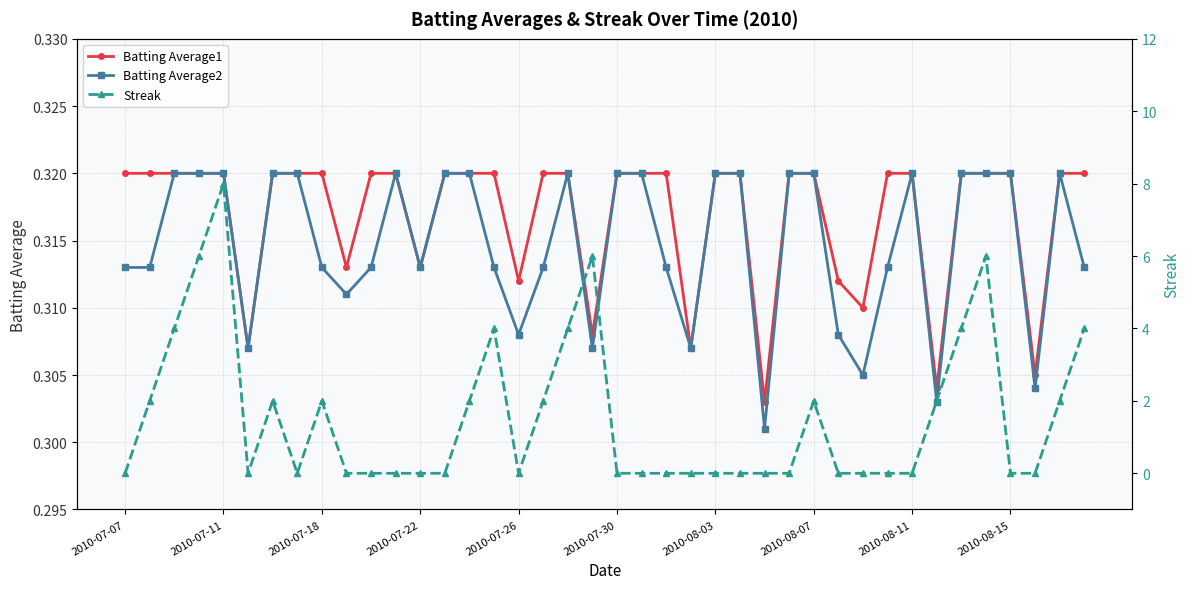

Reading right to left, extract all data points from this chart.

Batting Average1: 0.3	0.3	0.3	0.3	0.3	0.3	0.3	0.3	0.3	0.3	0.3	0.3	0.3	0.3	0.3	0.3	0.3	0.3	0.3	0.3	0.3	0.3	0.3	0.3	0.3	0.3	0.3	0.3	0.3	0.3	0.3	0.3	0.3	0.3	0.3	0.3	0.3	0.3	0.3	0.3
Batting Average2: 0.3	0.3	0.3	0.3	0.3	0.3	0.3	0.3	0.3	0.3	0.3	0.3	0.3	0.3	0.3	0.3	0.3	0.3	0.3	0.3	0.3	0.3	0.3	0.3	0.3	0.3	0.3	0.3	0.3	0.3	0.3	0.3	0.3	0.3	0.3	0.3	0.3	0.3	0.3	0.3
Streak: 4.0	2.0	0.0	0.0	6.0	4.0	2.0	0.0	0.0	0.0	0.0	2.0	0.0	0.0	0.0	0.0	0.0	0.0	0.0	0.0	6.0	4.0	2.0	0.0	4.0	2.0	0.0	0.0	0.0	0.0	0.0	2.0	0.0	2.0	0.0	8.0	6.0	4.0	2.0	0.0